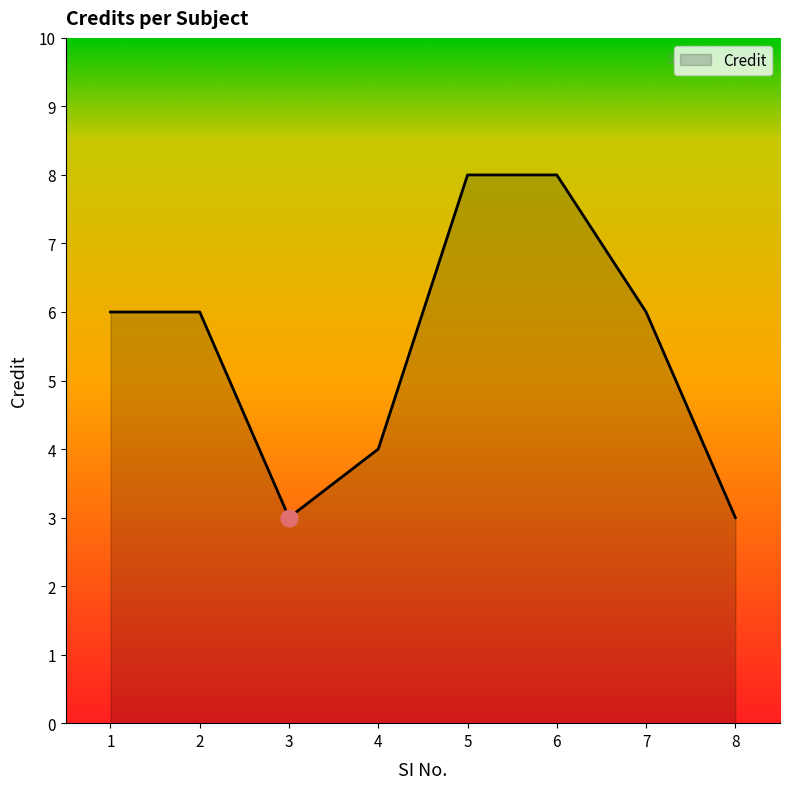

What is the sum of all values?

44